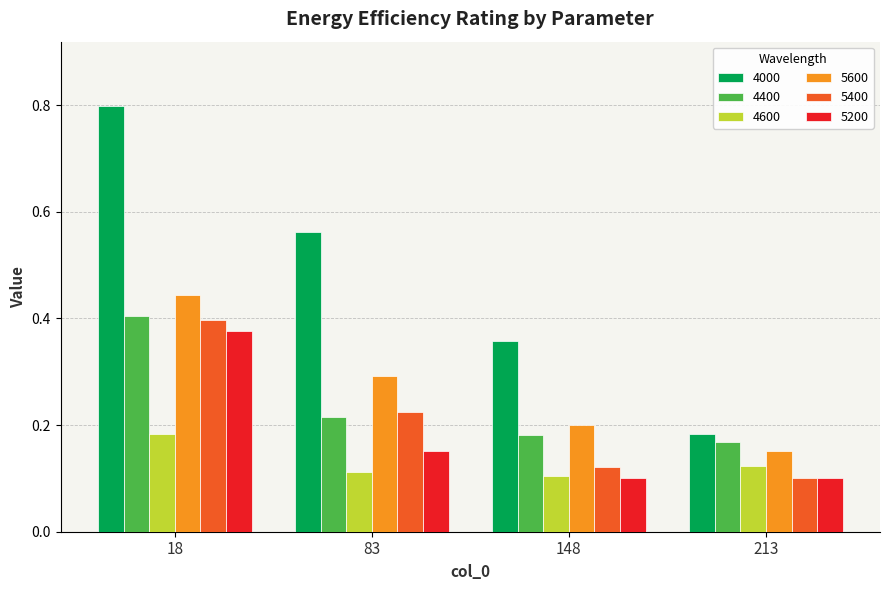

Which series has the widest spread of values?

4000